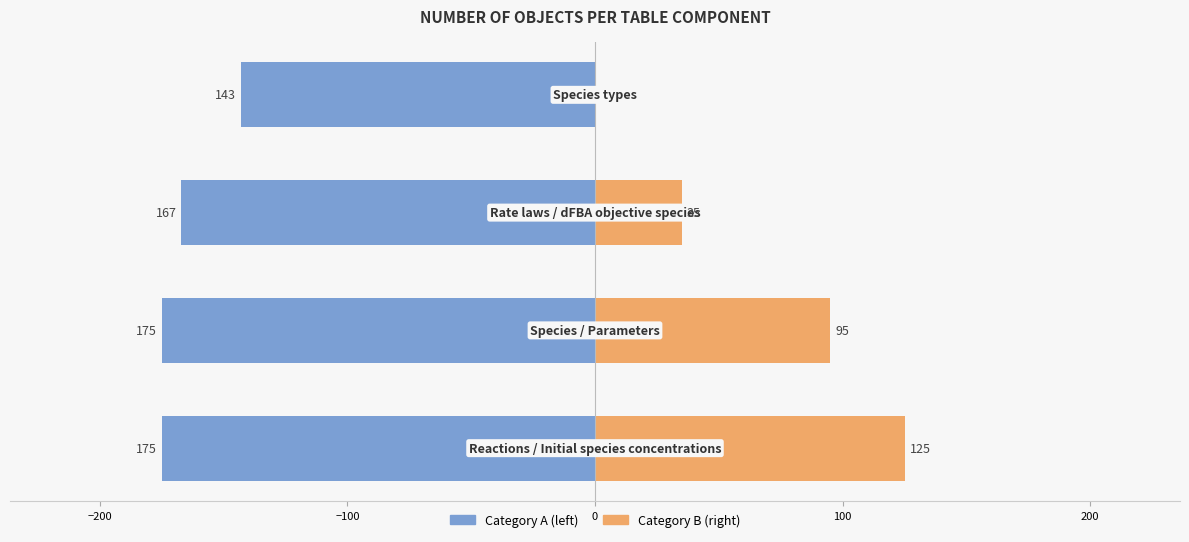

Reading left to right, transcribe all the data shown in this chart.

Category A: −300=-175	−200=-175	−100=-167	0=-143
Category B: −300=125	−200=95	−100=35	0=0